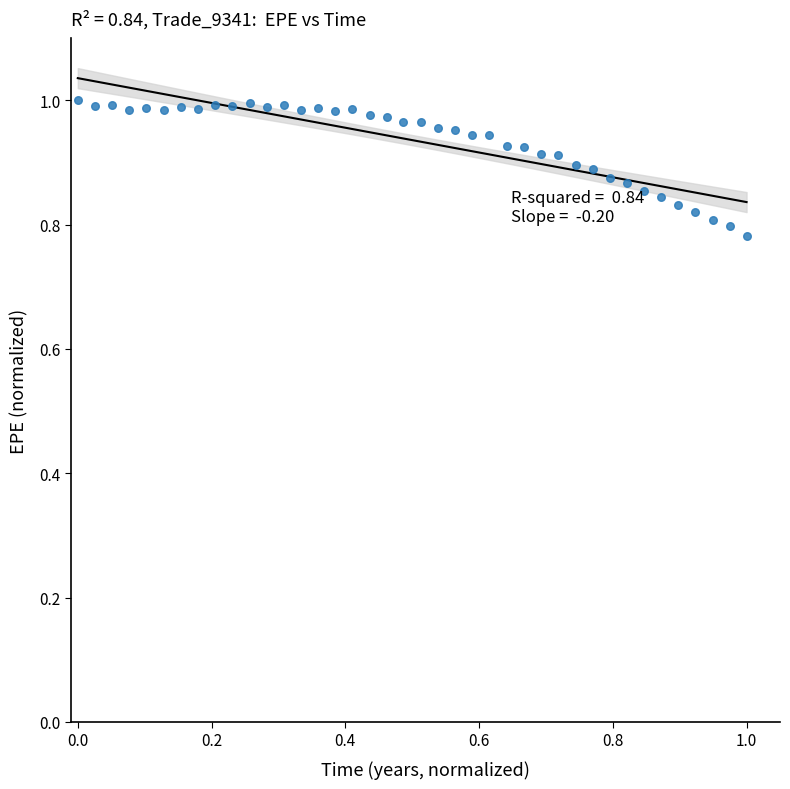

How many data points are displayed?

40